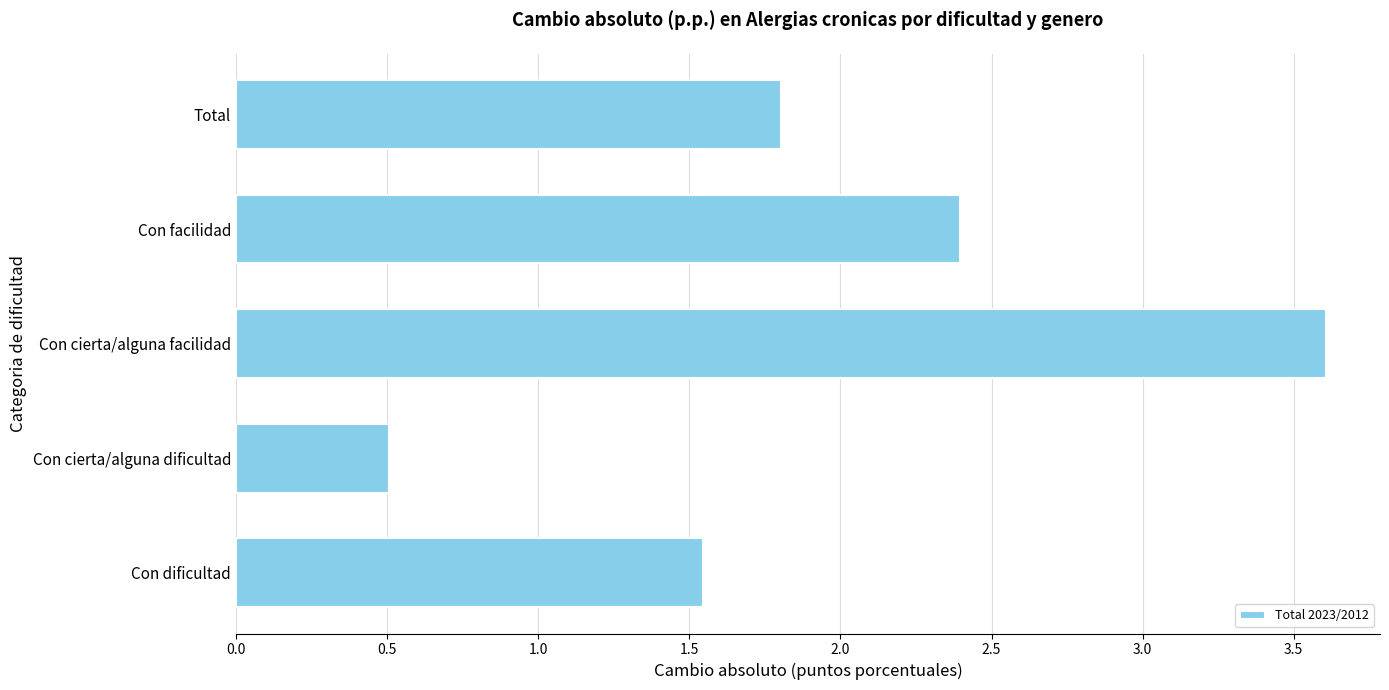

Count the number of categories in the chart.

5